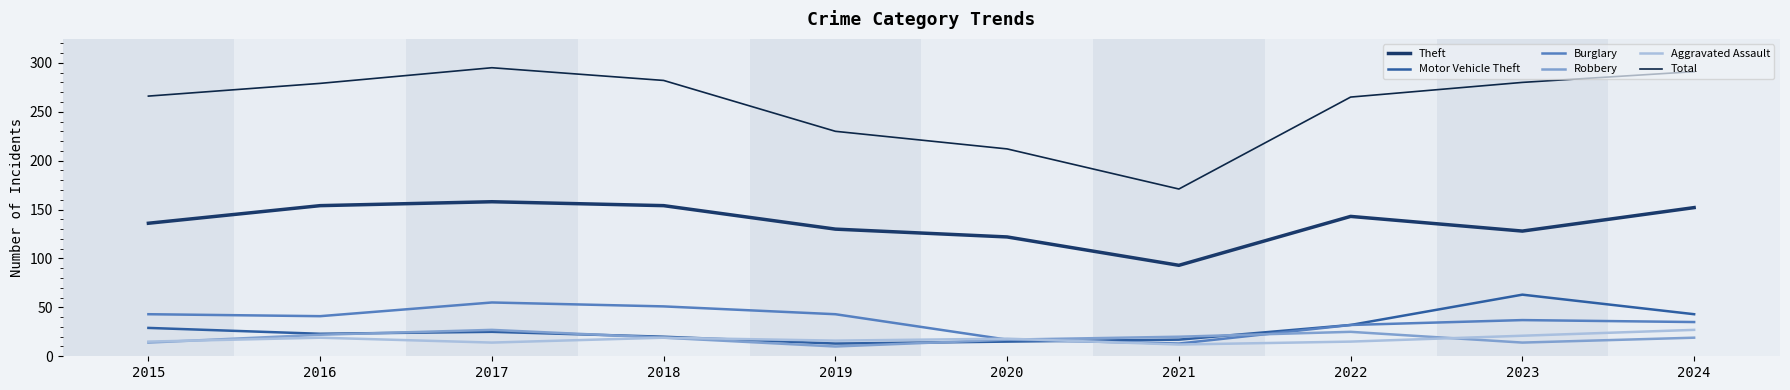

How many intersections are there between Burglary and Aggravated Assault?

2